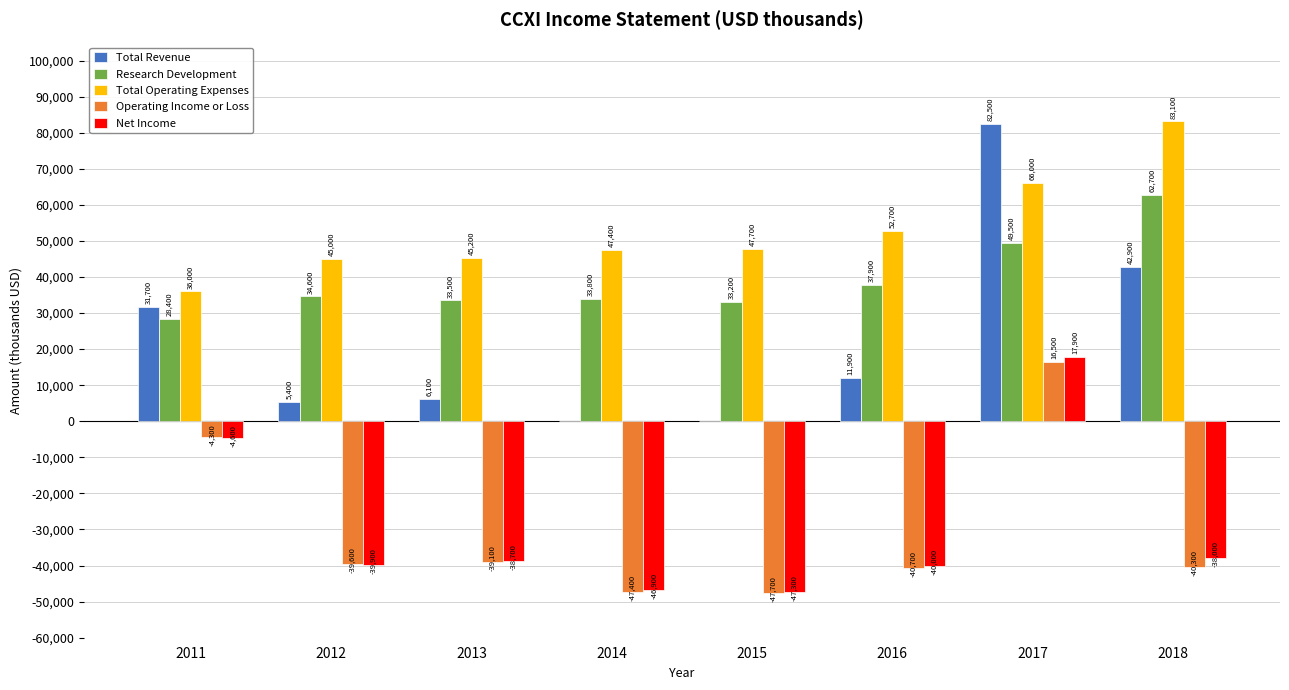

What is the maximum value shown in the chart?

83100